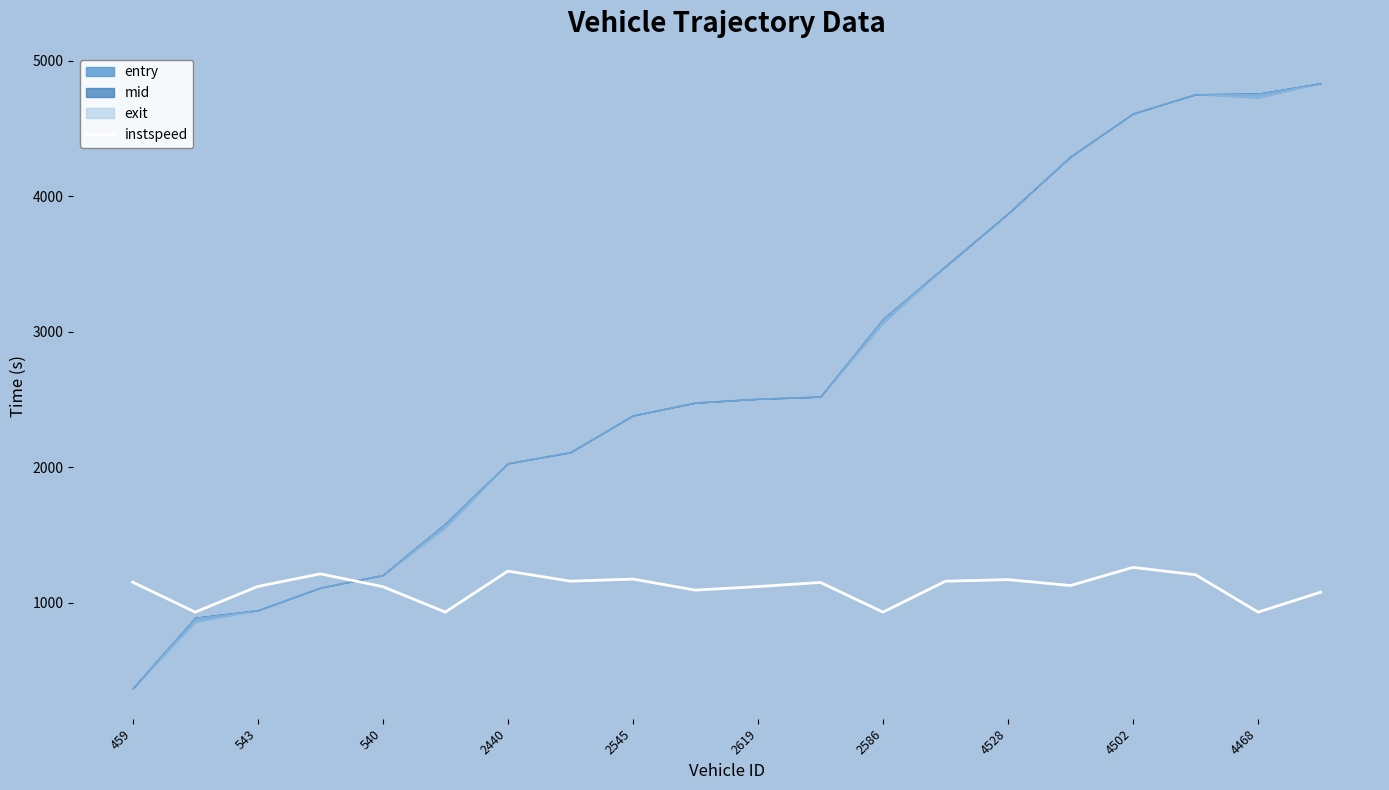

How many lines are shown in the chart?

1